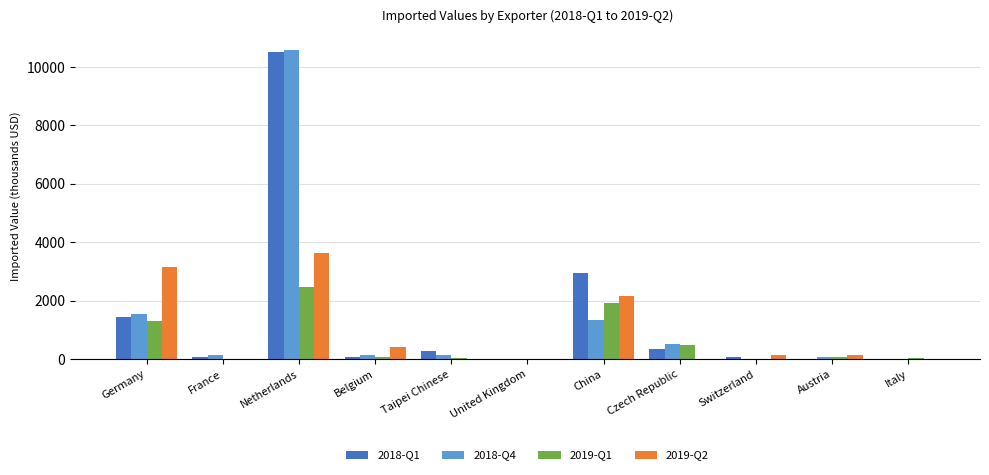

Which series has the widest spread of values?

2018-Q4